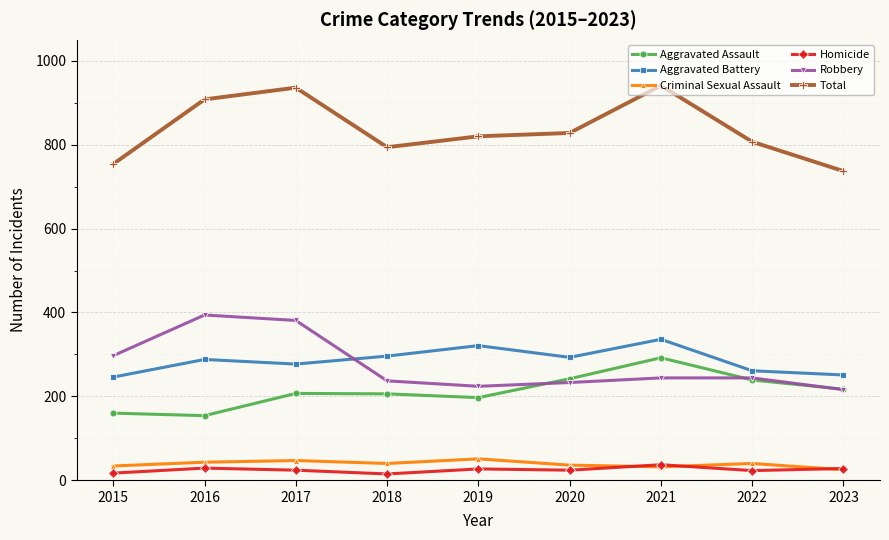

What is the smallest value displayed?

15